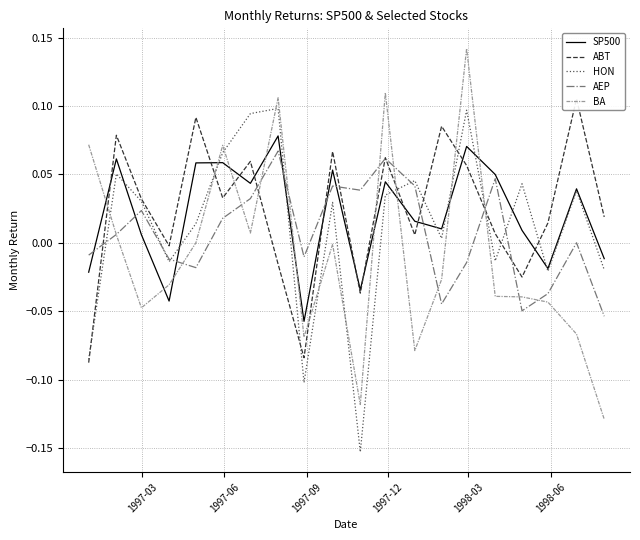

What is the sum of all HON values?

0.2